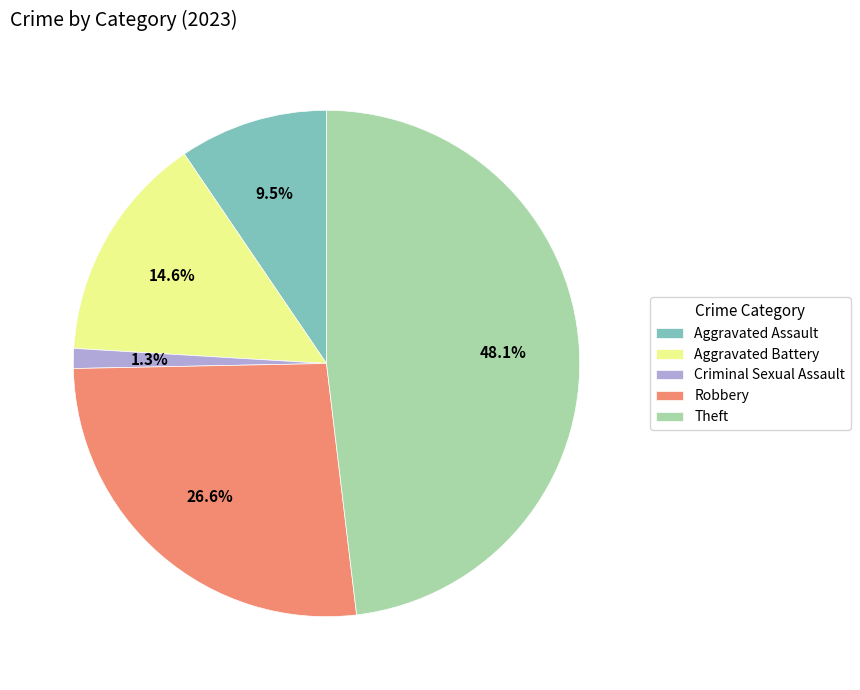

Is it true that Aggravated Battery is 15% of the pie?

True